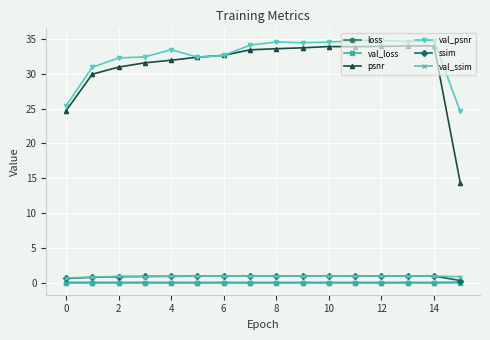

At how many categories does at least one series exceed 23?

16